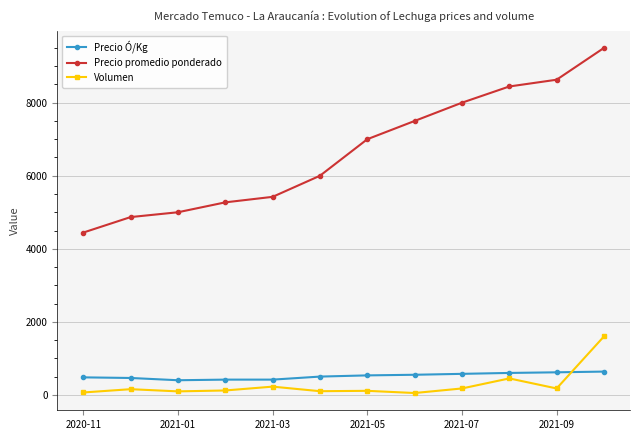

What are all the series names shown in the legend?

Precio Ó/Kg, Precio promedio ponderado, Volumen